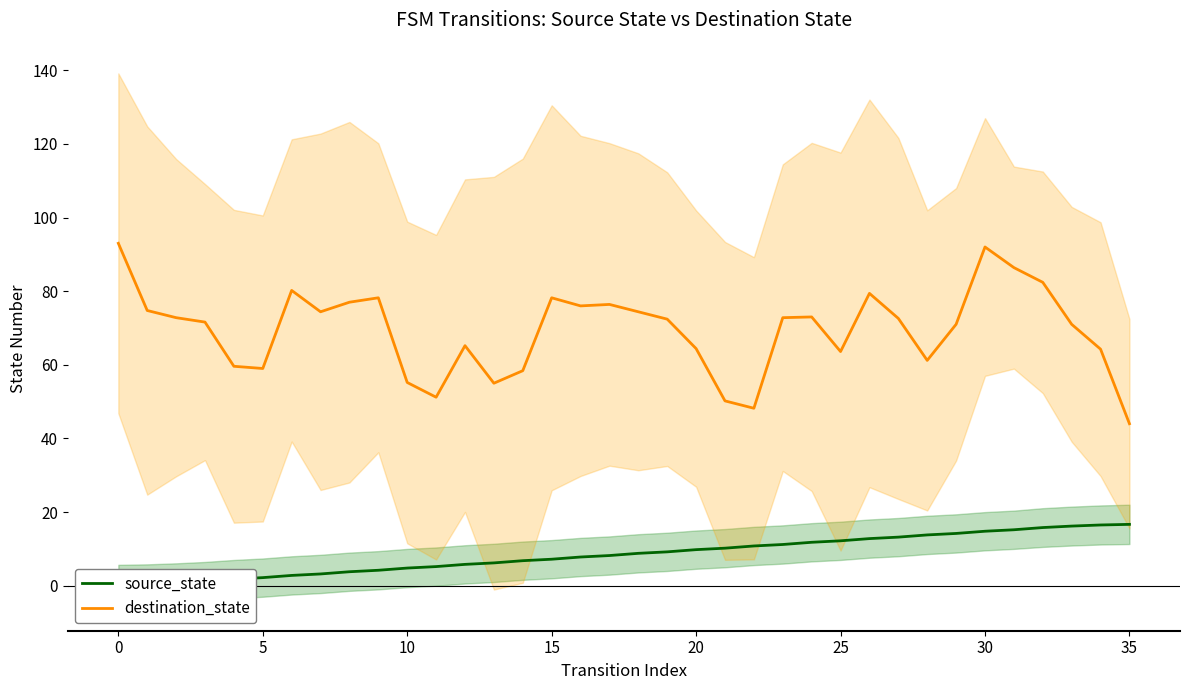

What is the sum of all source_state values?

306.0